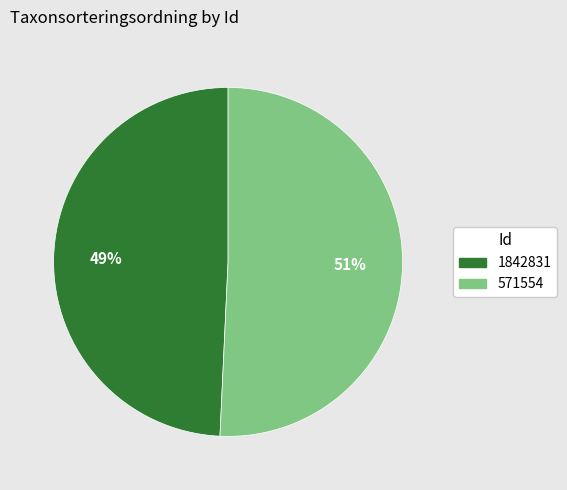

True or false: 1842831 accounts for 49% of the total.

True